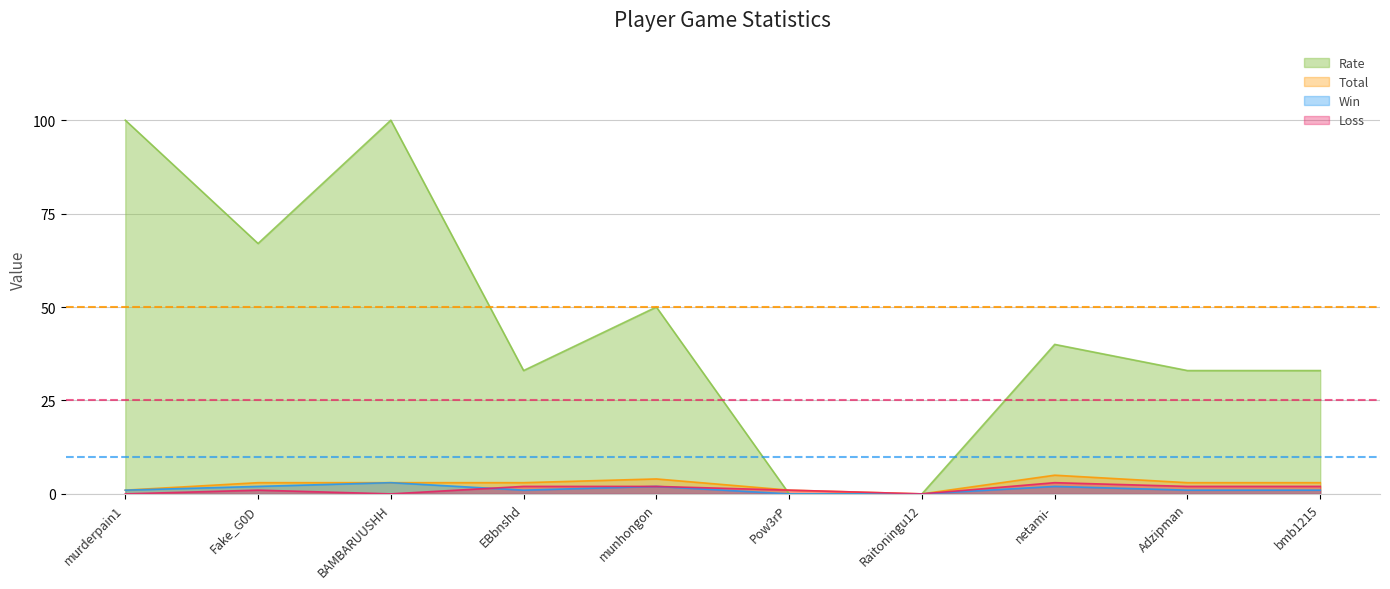

What position from the left is Fake_G0D?

2